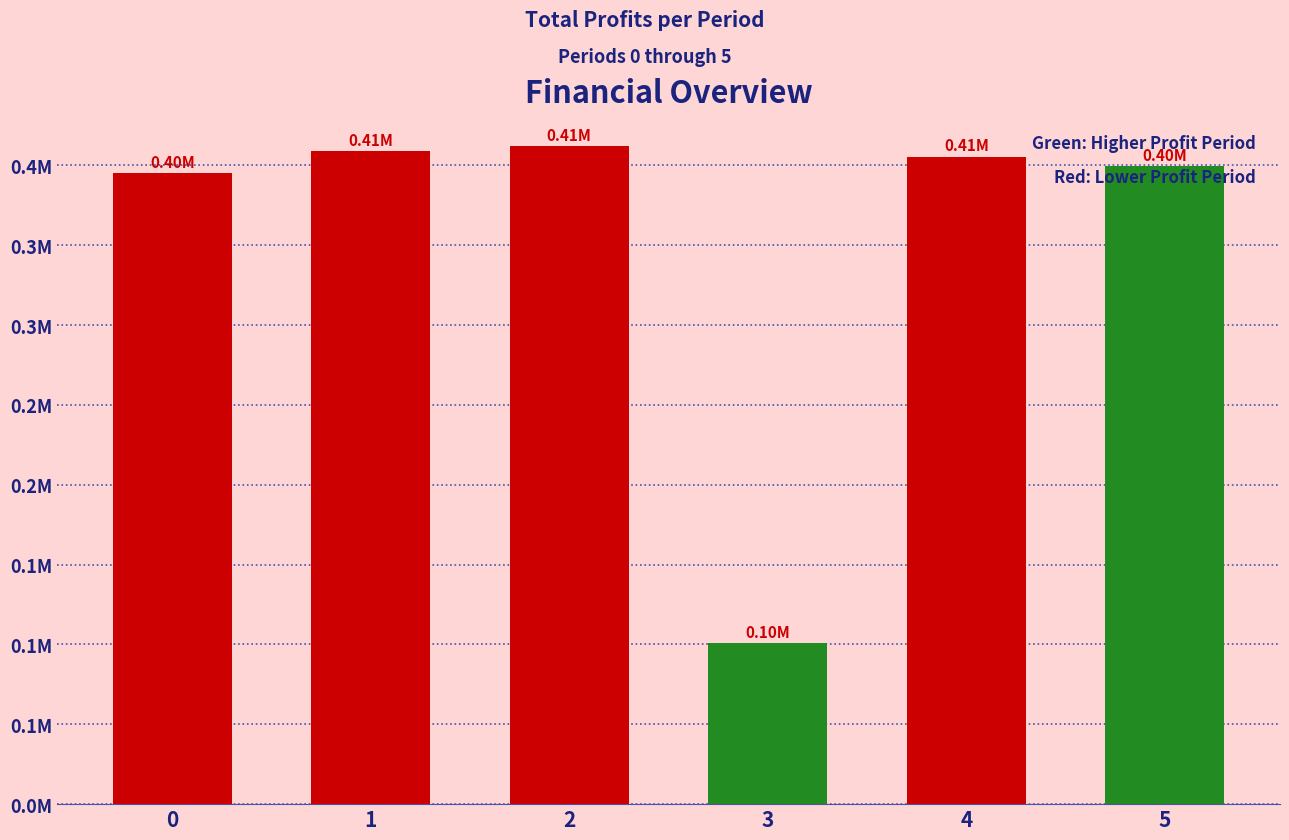

Which category has the lowest value across all series?

3